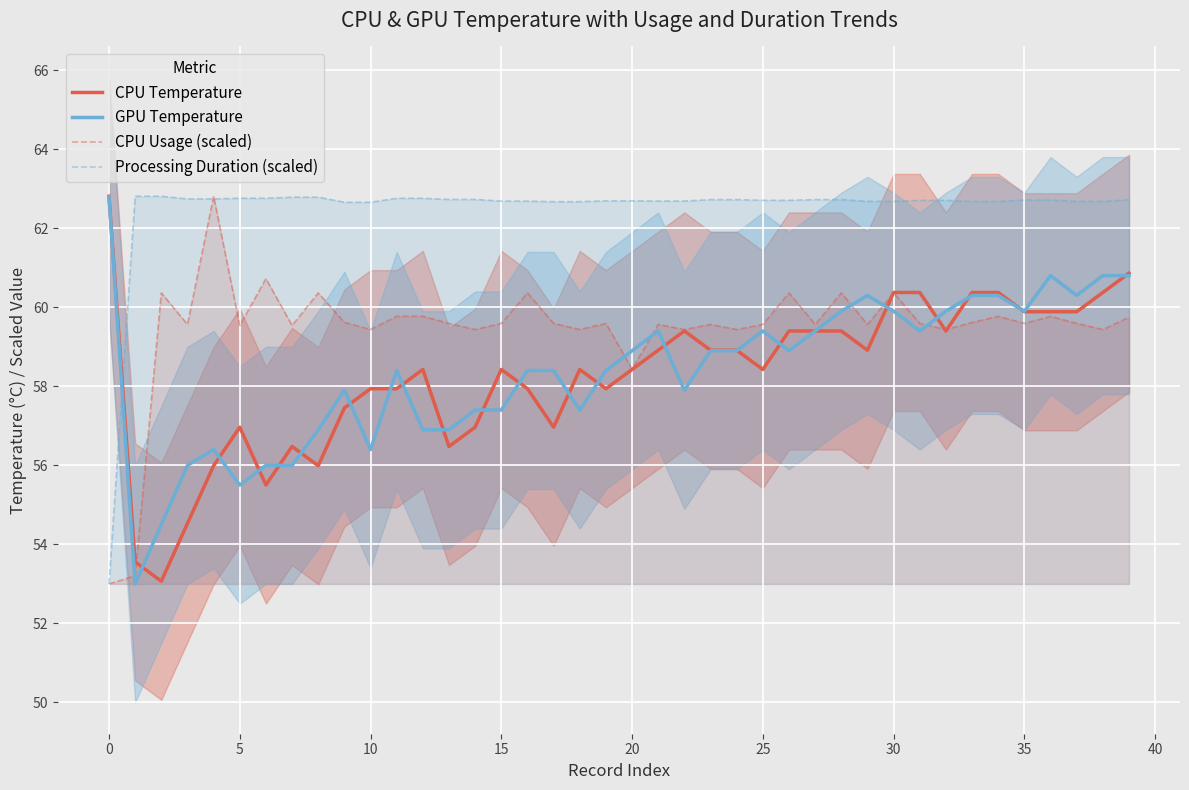

Reading left to right, transcribe all the data shown in this chart.

CPU Temperature: 62.8	53.6	53.1	54.5	56.0	57.0	55.5	56.5	56.0	57.5	57.9	57.9	58.4	56.5	57.0	58.4	57.9	57.0	58.4	57.9	58.4	58.9	59.4	58.9	58.9	58.4	59.4	59.4	59.4	58.9	60.4	60.4	59.4	60.4	60.4	59.9	59.9	59.9	60.4	60.9
GPU Temperature: 62.8	53.0	54.5	56.0	56.4	55.5	56.0	56.0	56.9	57.9	56.4	58.4	56.9	56.9	57.4	57.4	58.4	58.4	57.4	58.4	58.9	59.4	57.9	58.9	58.9	59.4	58.9	59.4	59.9	60.3	59.9	59.4	59.9	60.3	60.3	59.9	60.8	60.3	60.8	60.8
CPU Usage (scaled): 53.0	53.2	60.4	59.6	62.8	59.5	60.7	59.5	60.4	59.6	59.4	59.8	59.8	59.6	59.4	59.6	60.4	59.6	59.4	59.6	58.4	59.6	59.4	59.6	59.4	59.6	60.4	59.6	60.4	59.6	60.4	59.6	59.4	59.6	59.8	59.6	59.8	59.6	59.4	59.7
Processing Duration (scaled): 53.0	62.8	62.8	62.7	62.7	62.8	62.8	62.8	62.8	62.7	62.7	62.8	62.8	62.7	62.7	62.7	62.7	62.7	62.7	62.7	62.7	62.7	62.7	62.7	62.7	62.7	62.7	62.7	62.7	62.7	62.7	62.7	62.7	62.7	62.7	62.7	62.7	62.7	62.7	62.7